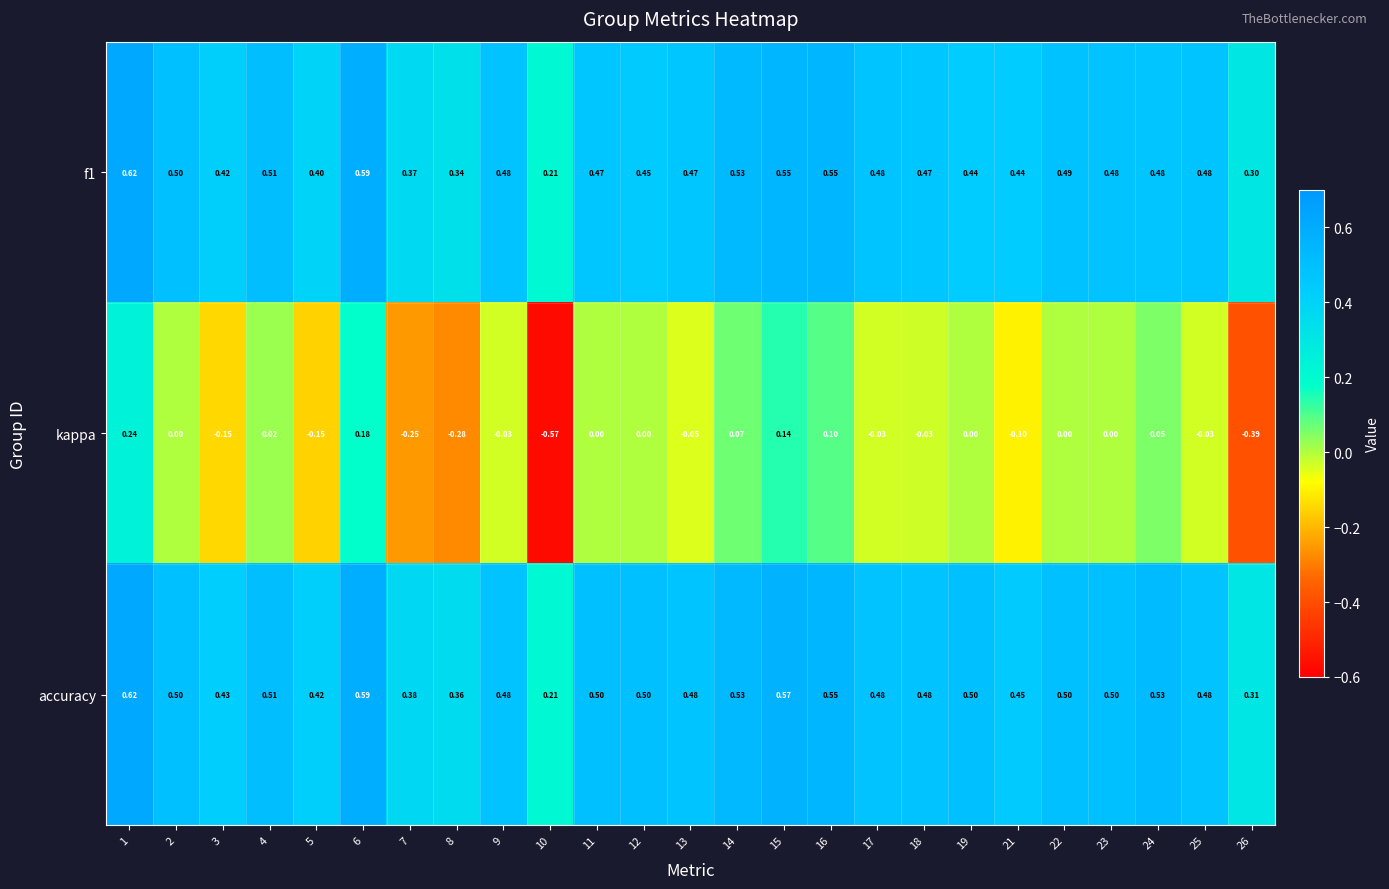

Which series has the largest range (max minus min)?

kappa